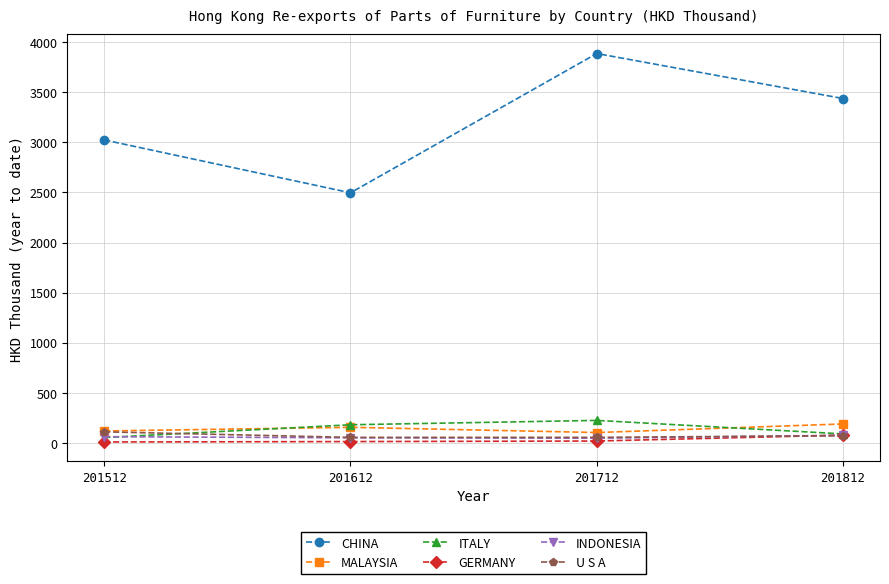

Which series has the widest spread of values?

CHINA